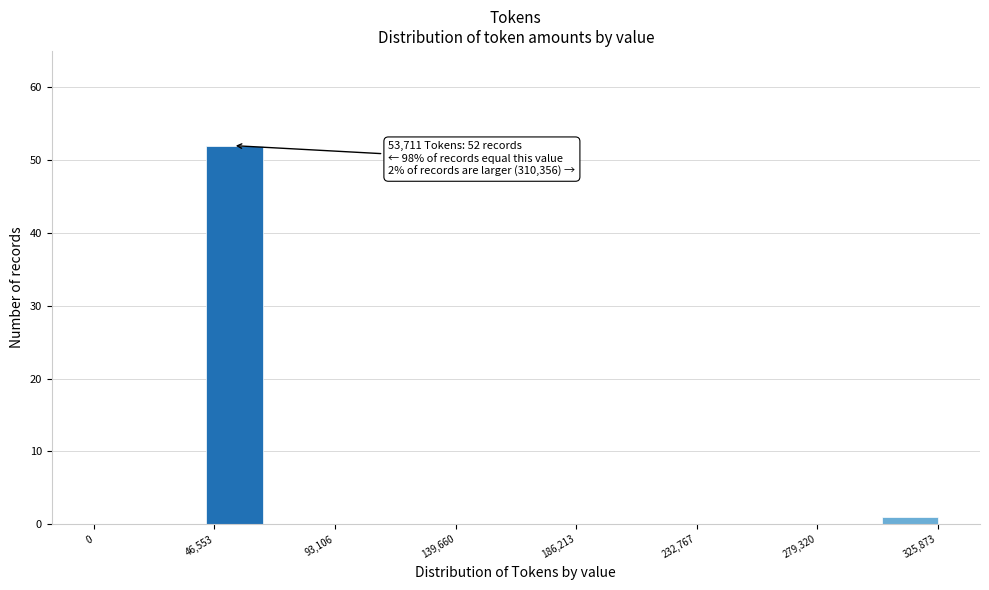

Which range on the x-axis has the tallest bar?

45000 to 65000